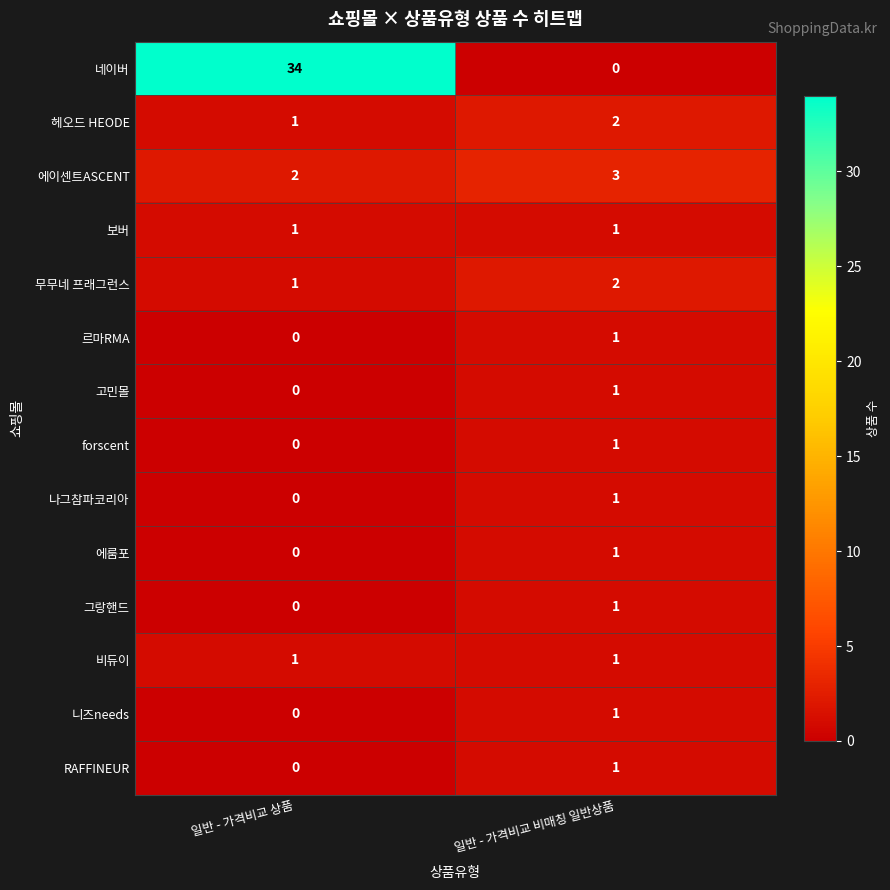

Which series has the largest range (max minus min)?

네이버